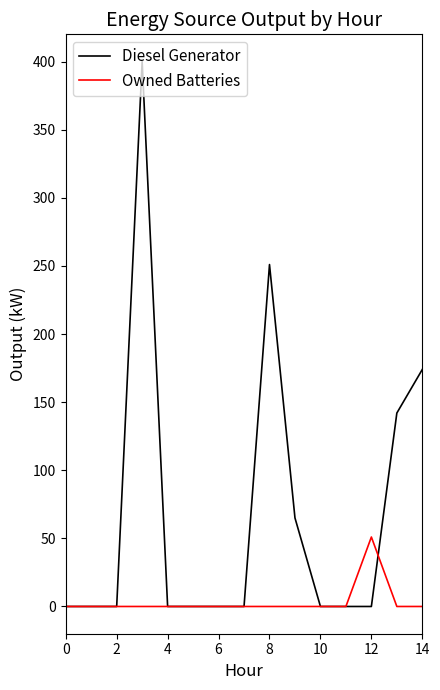

What is the highest value of the Owned Batteries series?

51